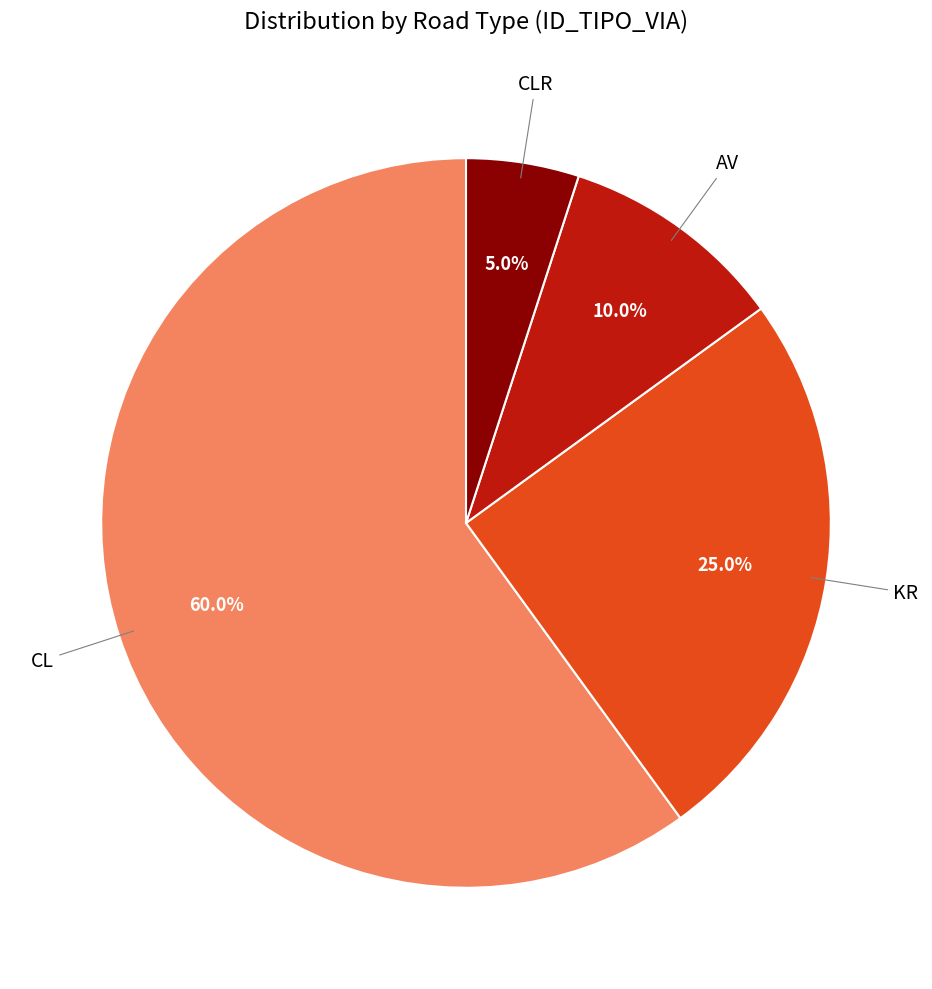

Is there a majority slice in this chart?

Yes